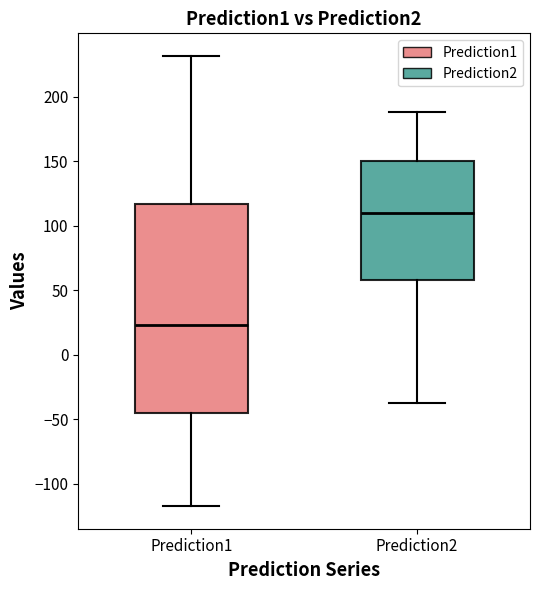

Which box has the highest median line?

Prediction2